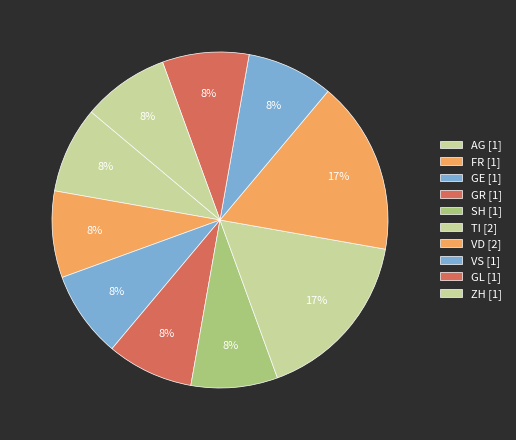

Which category has the smallest portion of the pie?

AG